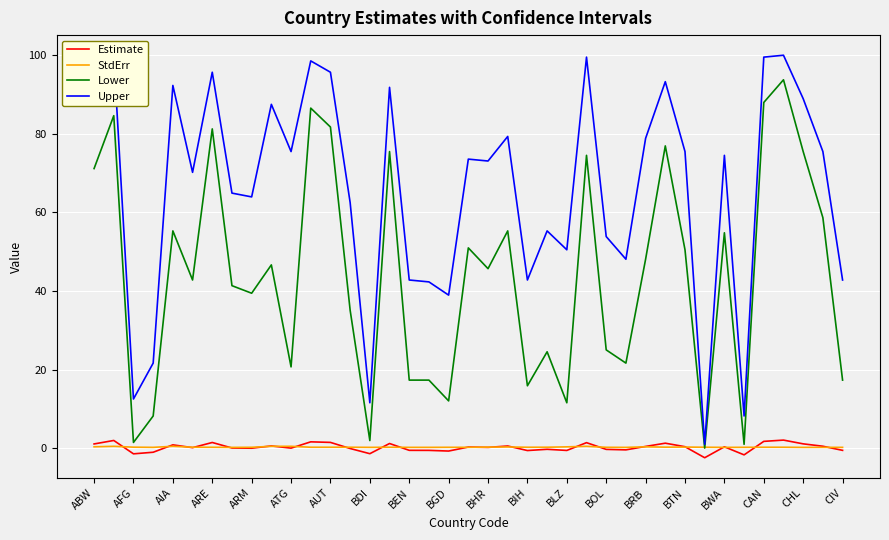

Read the Estimate value at AIA.

0.8